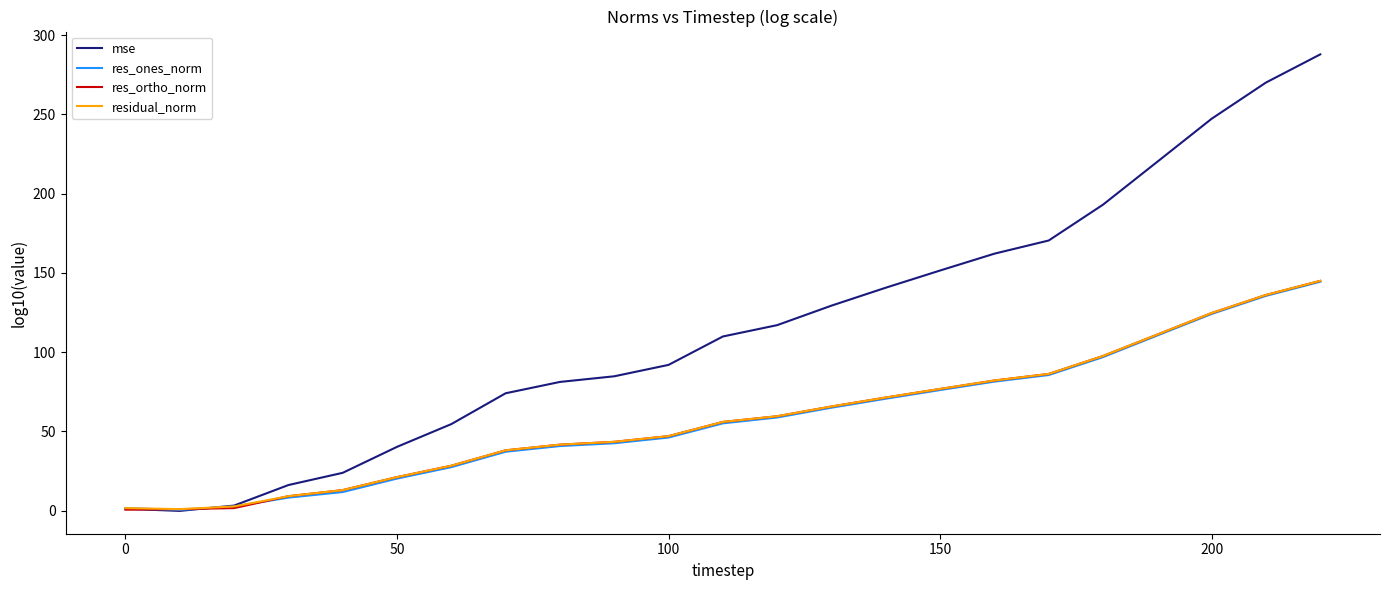

Which series has the largest total across all categories?

mse